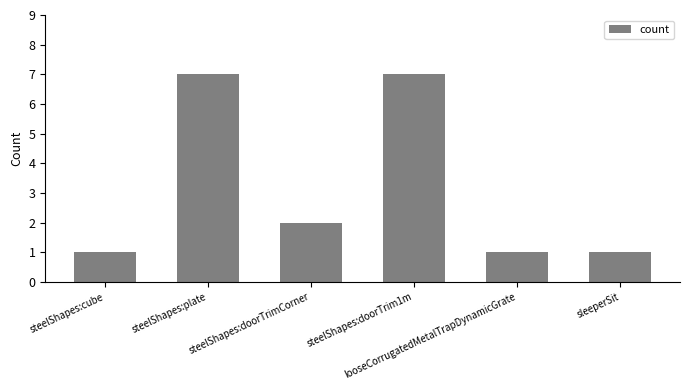

What is the sum of all values?

19